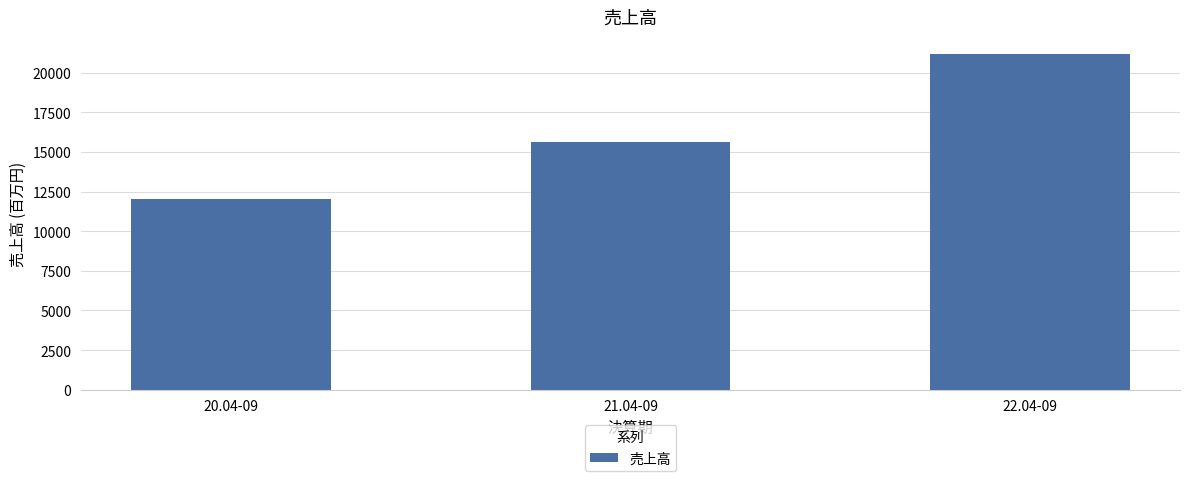

What is the greatest value displayed?

21195